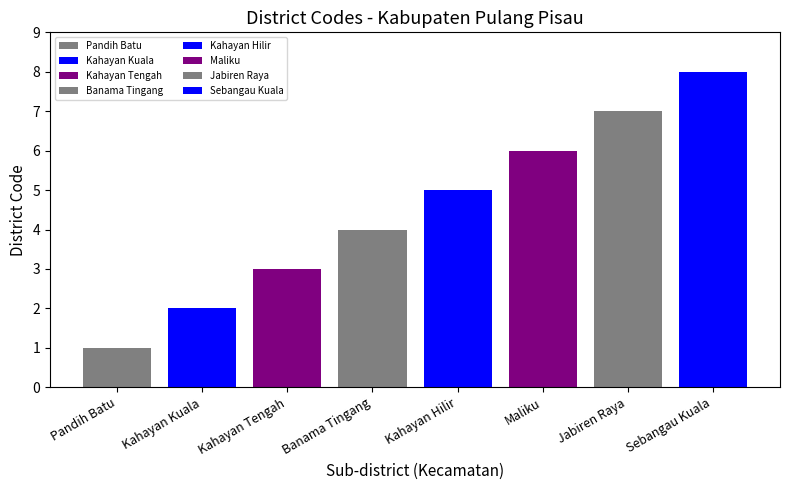

What position from the left is Kahayan Kuala?

2